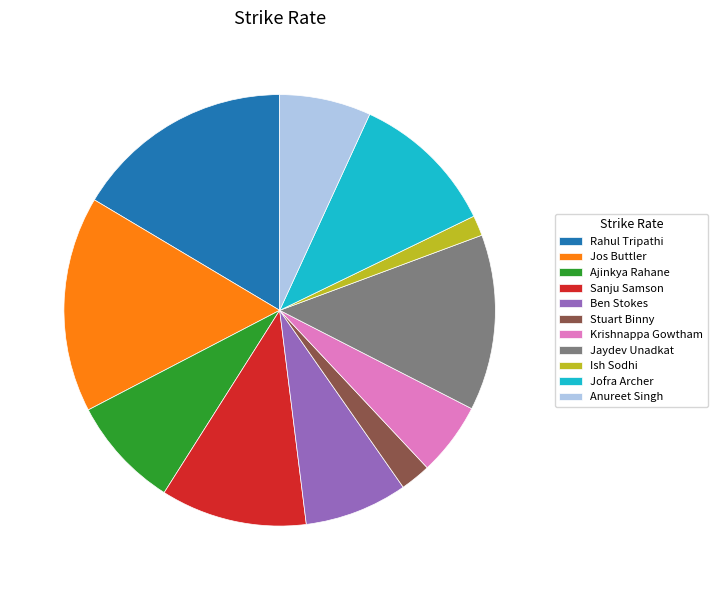

Do Jos Buttler and Anureet Singh together represent more than half of the pie?

No